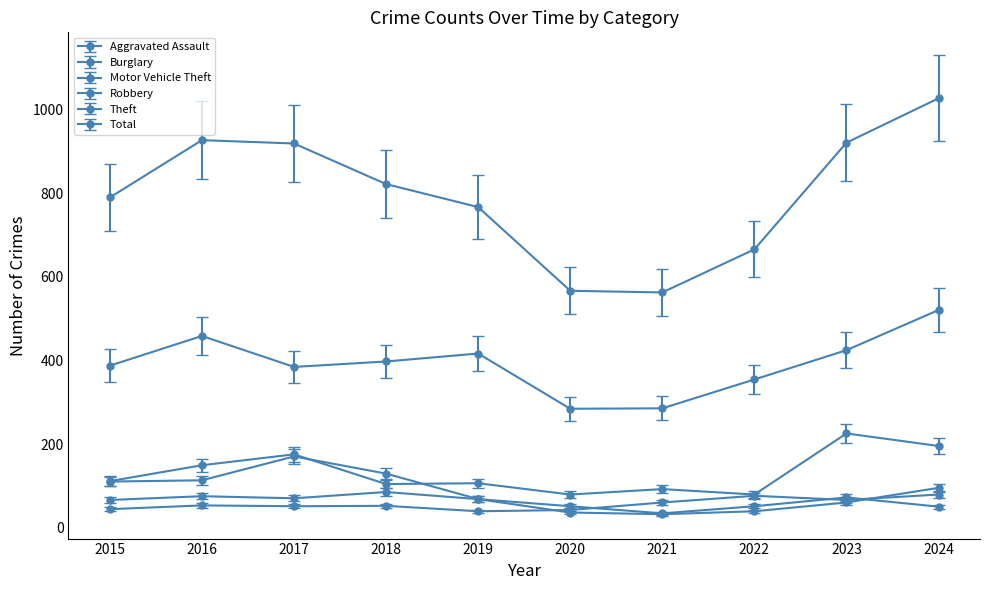

In Theft, how many points are higher than both neighbors (excluding endpoints)?

2